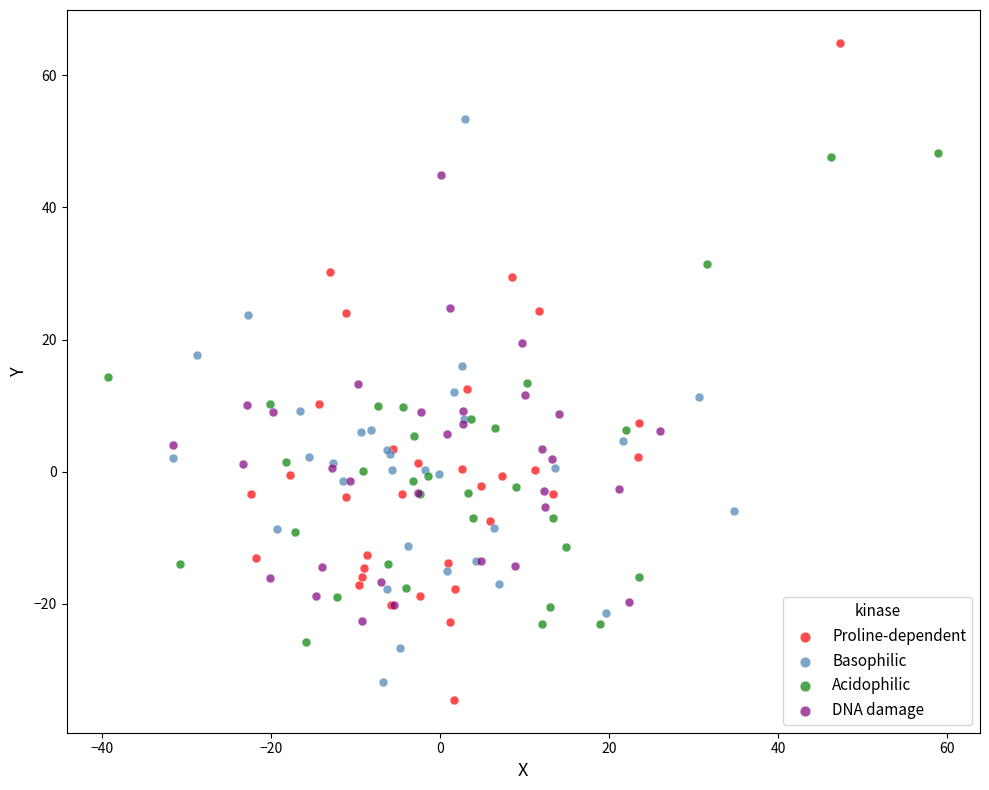

Which series contains the highest Y value?

Proline-dependent